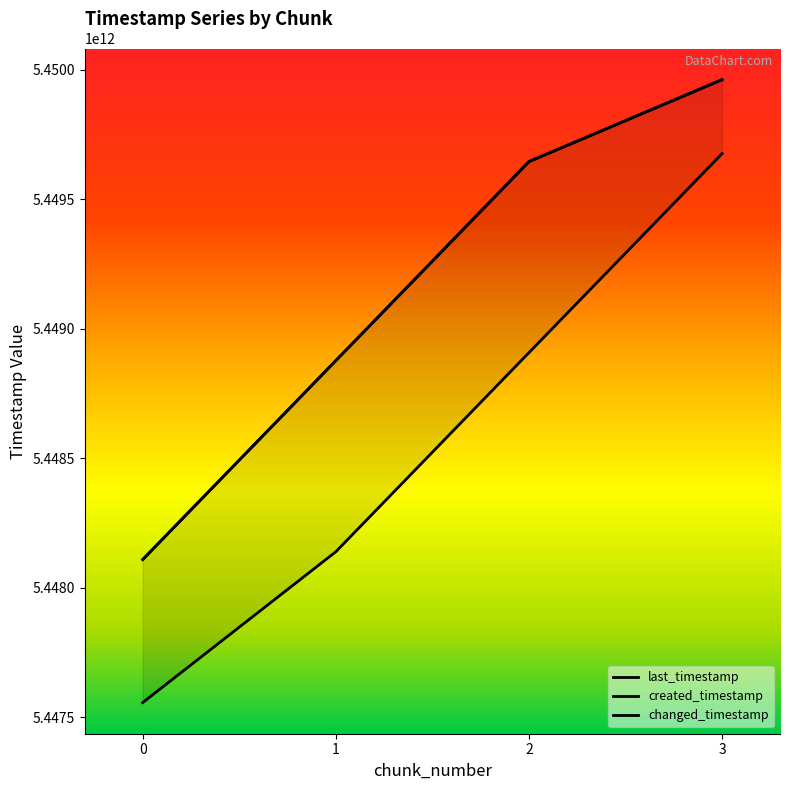

Reading right to left, transcribe all the data shown in this chart.

last_timestamp: 3=5449960975846	2=5449644540938	1=5448876329305	0=5448108266934
created_timestamp: 3=5449675240633	2=5448907054237	1=5448138397403	0=5447555966183
changed_timestamp: 3=5449960975846	2=5449644540938	1=5448876329305	0=5448108266934